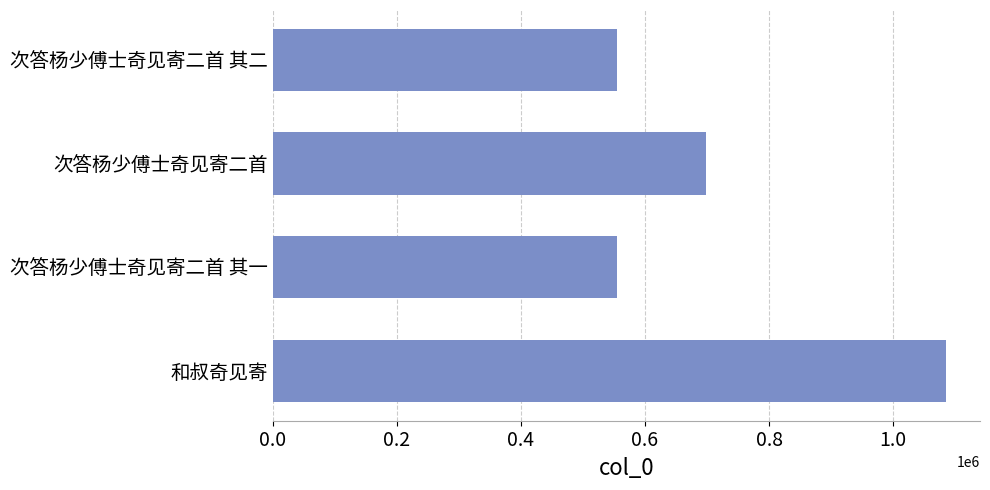

What is the change in value from 次答杨少傅士奇见寄二首 其一 to 次答杨少傅士奇见寄二首 其二?

+1